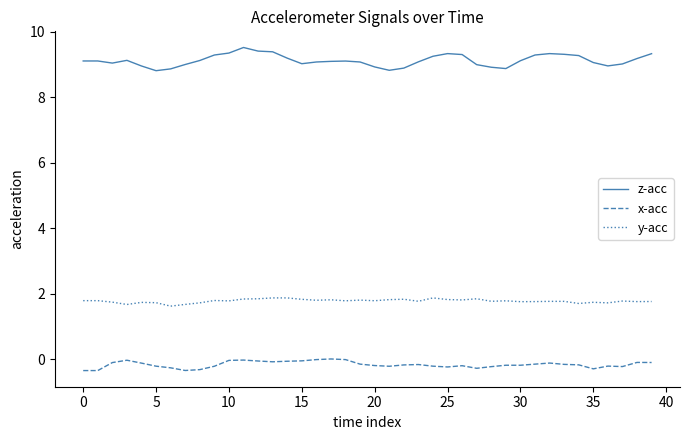

What is the difference between the second highest and minimum values in the y-acc series?

0.3